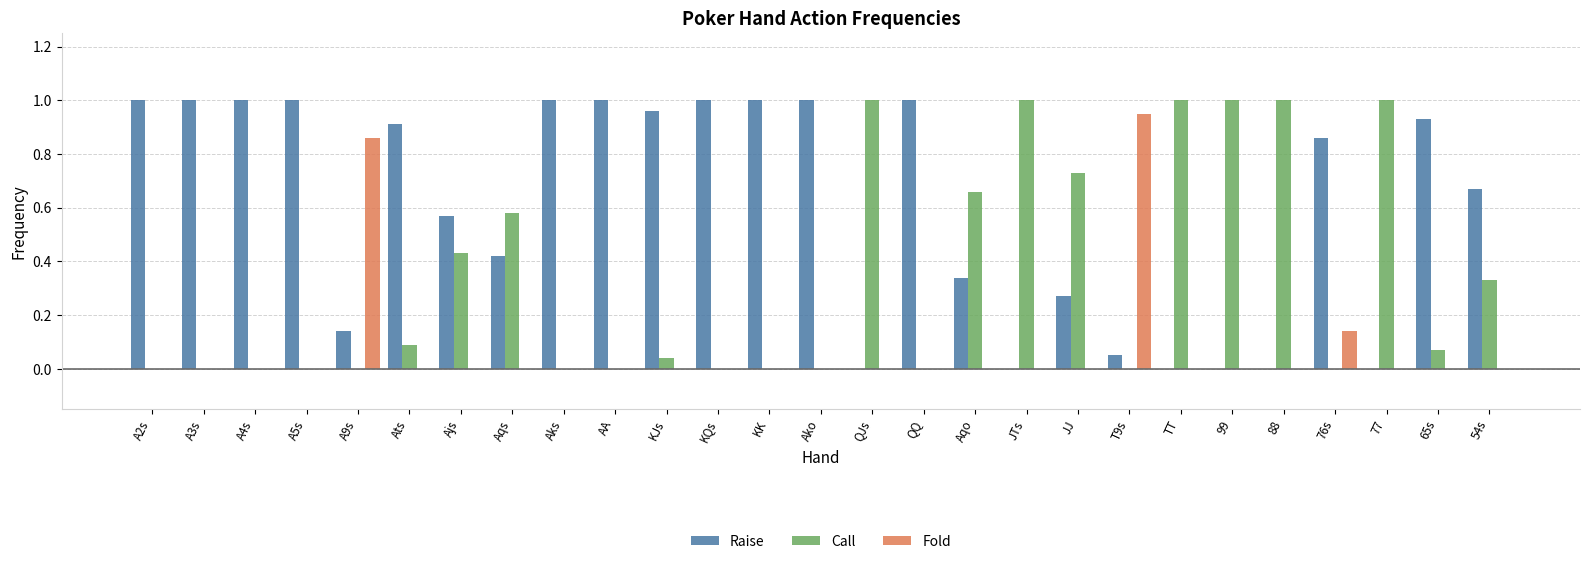

True or false: Raise has a value of 0.0 at QJs.

True